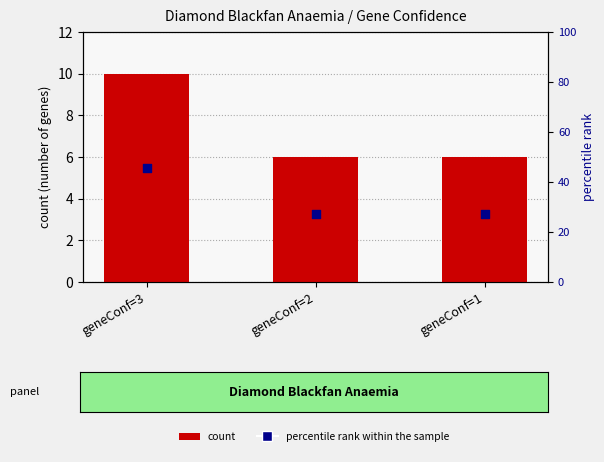

Is the value of count at geneConf=2 greater than the value of percentile rank within the sample at geneConf=2?

No